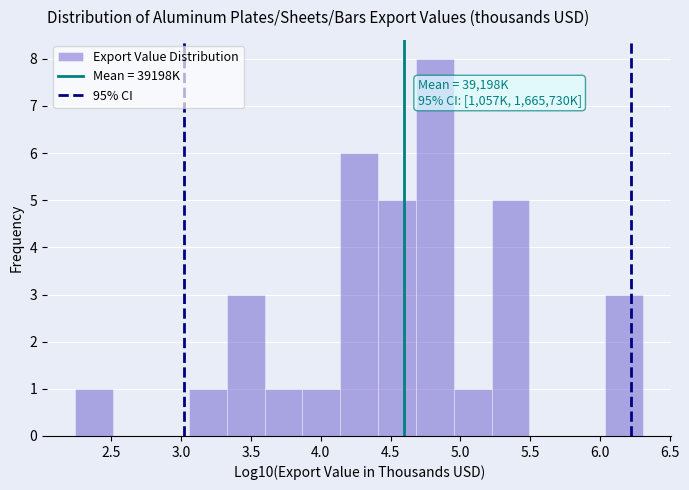

Which range on the x-axis has the tallest bar?

4.70 to 4.95